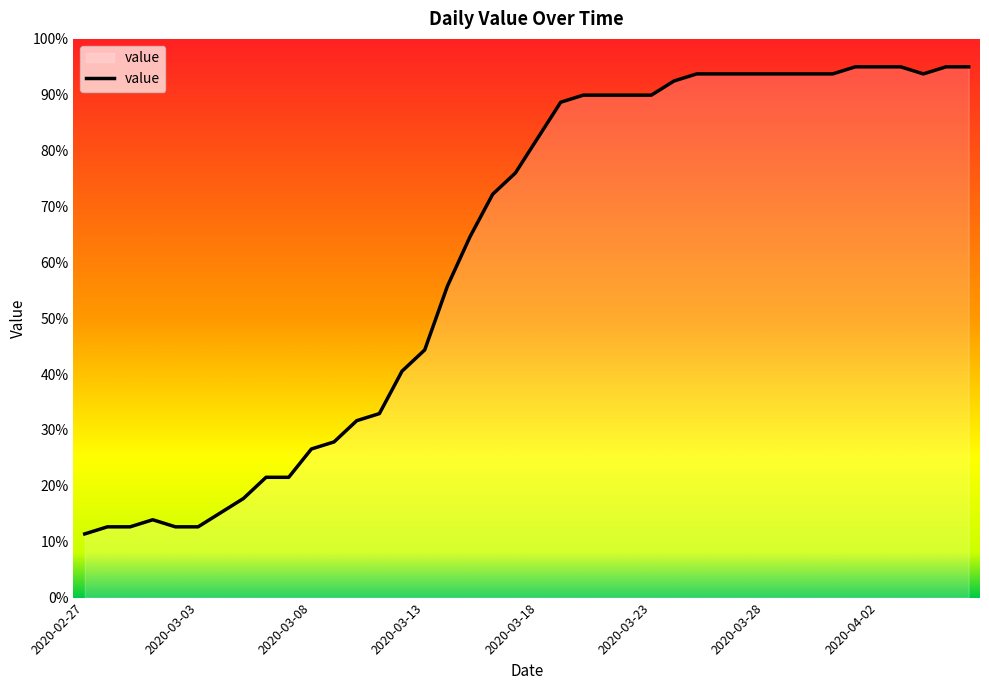

What is the difference between the maximum and minimum values?

83.6